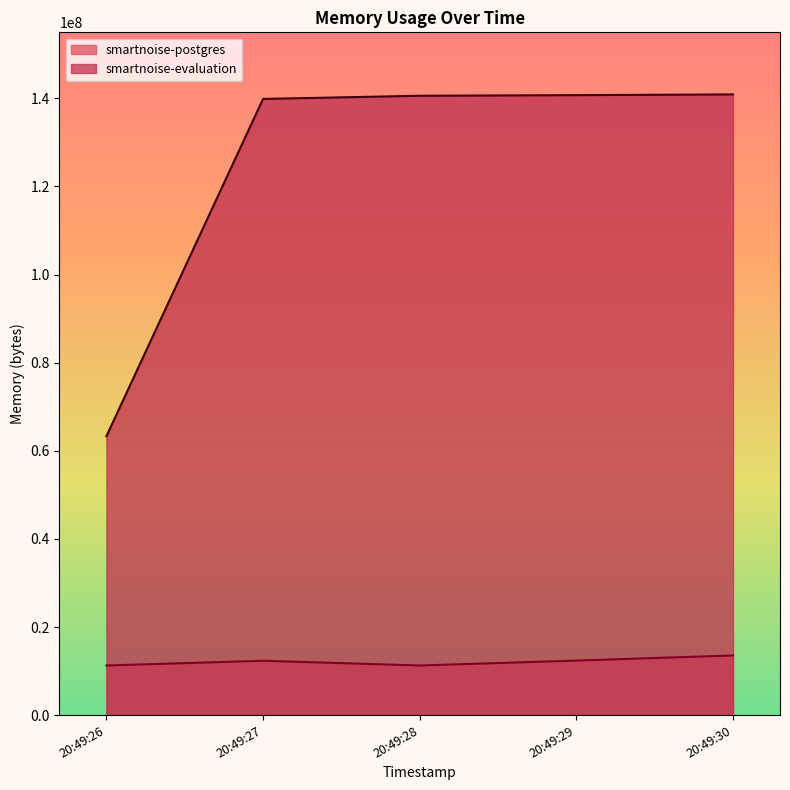

True or false: smartnoise-postgres has a value of 11268096 at 20:49:28.

True